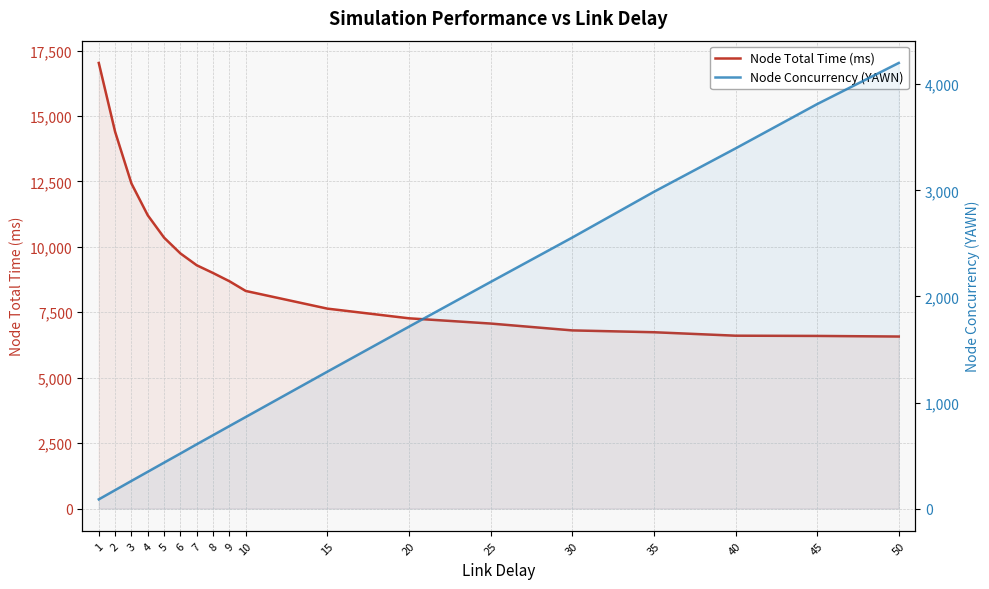

What value does the Node Concurrency (YAWN) series have at 4?

347.3